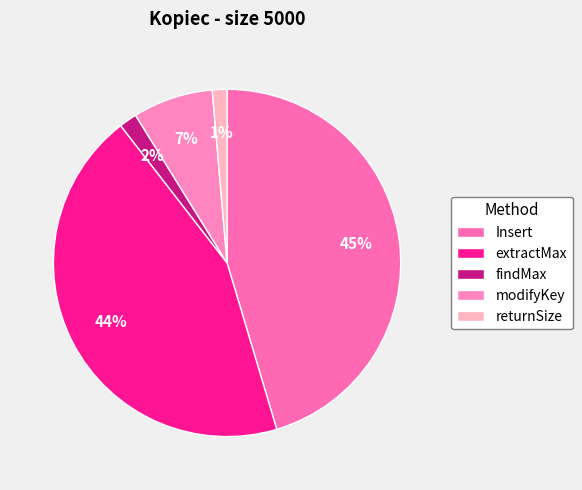

How many slices are in this pie chart?

5